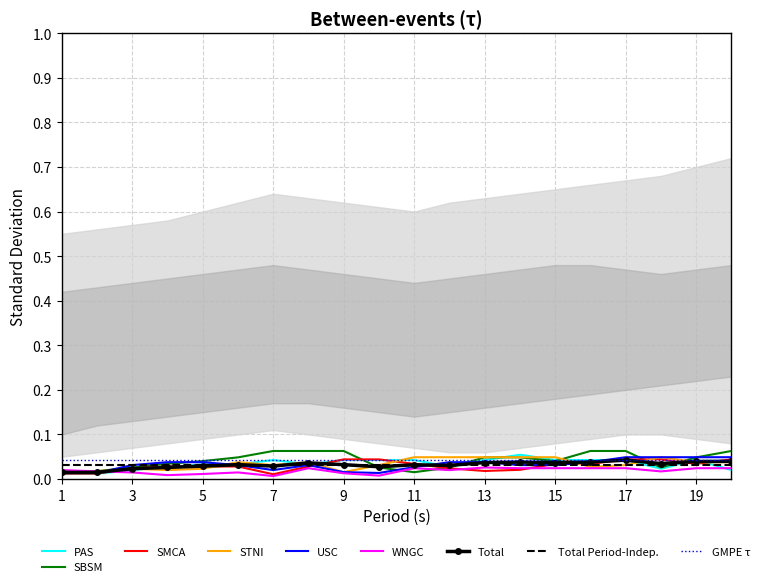

At how many categories does at least one series exceed 0?

20